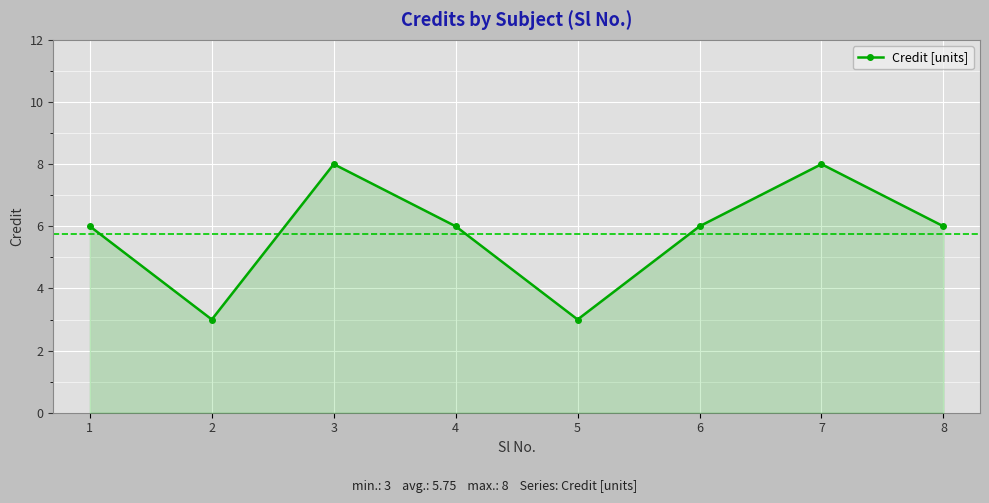

Is it true that the value at 3 is 12?

False